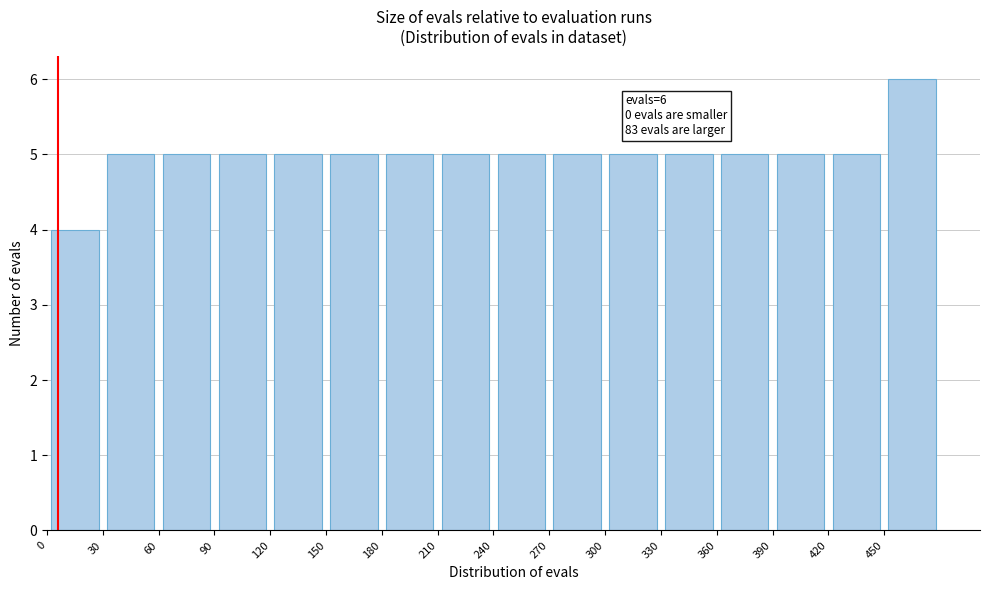

Over which range of the x-axis is the bar tallest?

450 to 480